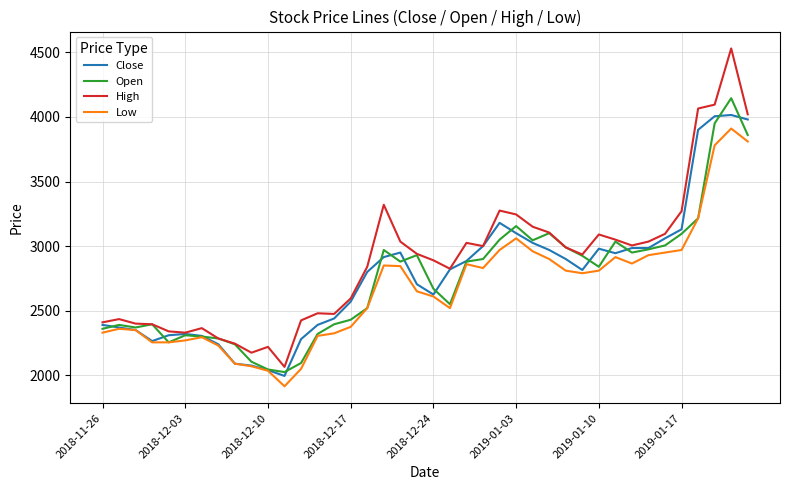

Which series has the widest spread of values?

High